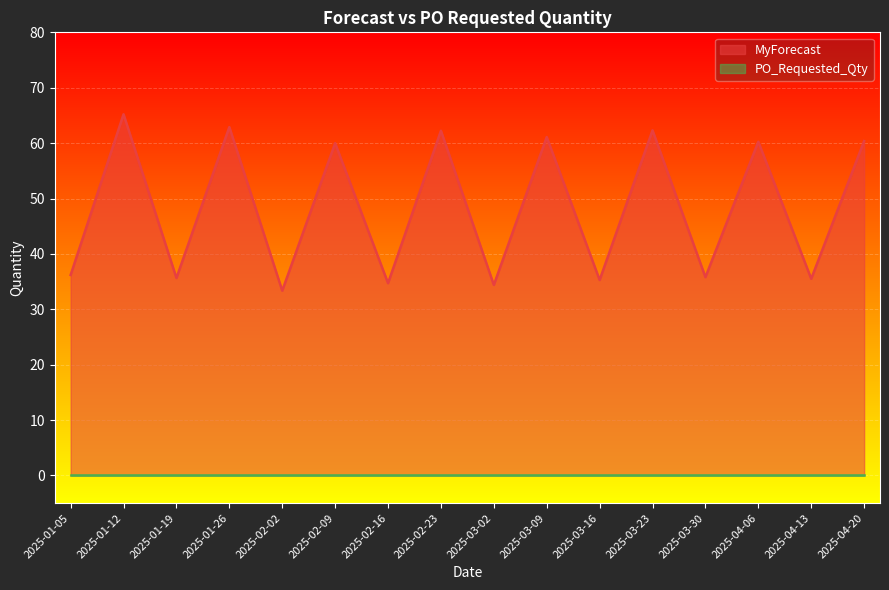

List the labels in order of value, smallest first.

2025-02-02, 2025-03-02, 2025-02-16, 2025-03-16, 2025-04-13, 2025-01-19, 2025-03-30, 2025-01-05, 2025-02-09, 2025-04-06, 2025-04-20, 2025-03-09, 2025-02-23, 2025-03-23, 2025-01-26, 2025-01-12